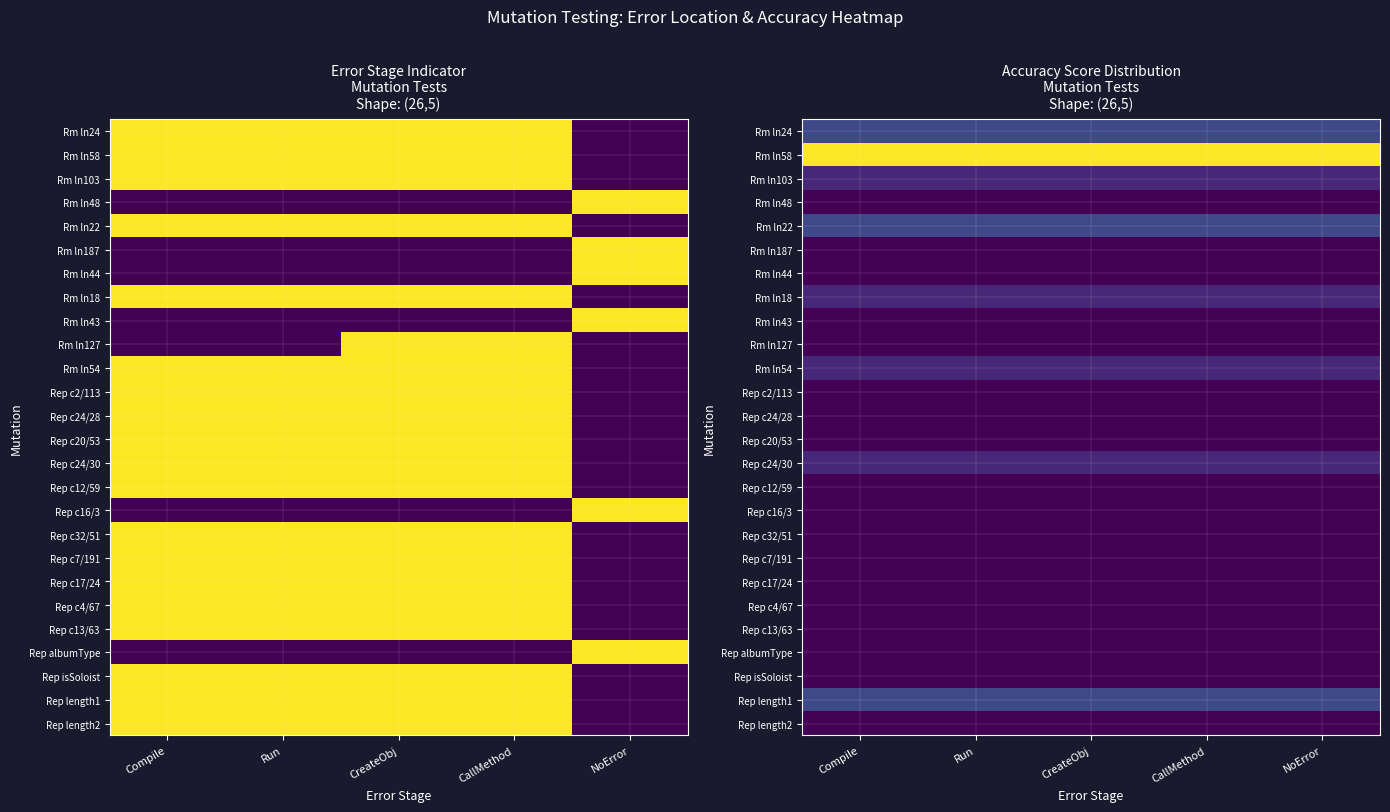

What is the spread (max minus min) of values at NoError?

9